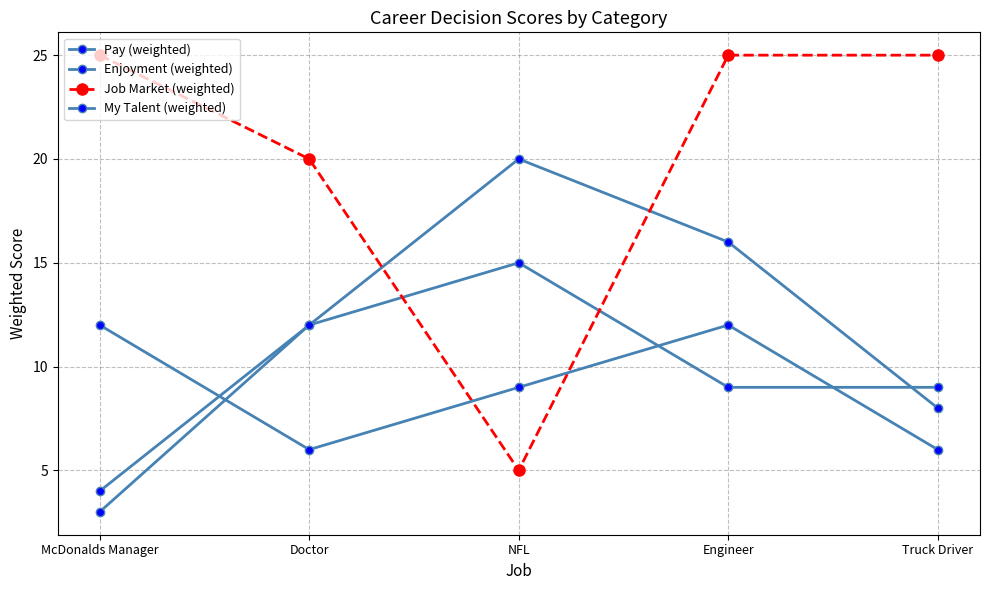

List the labels in order of Job Market (weighted) value, smallest first.

NFL, Doctor, McDonalds Manager, Engineer, Truck Driver